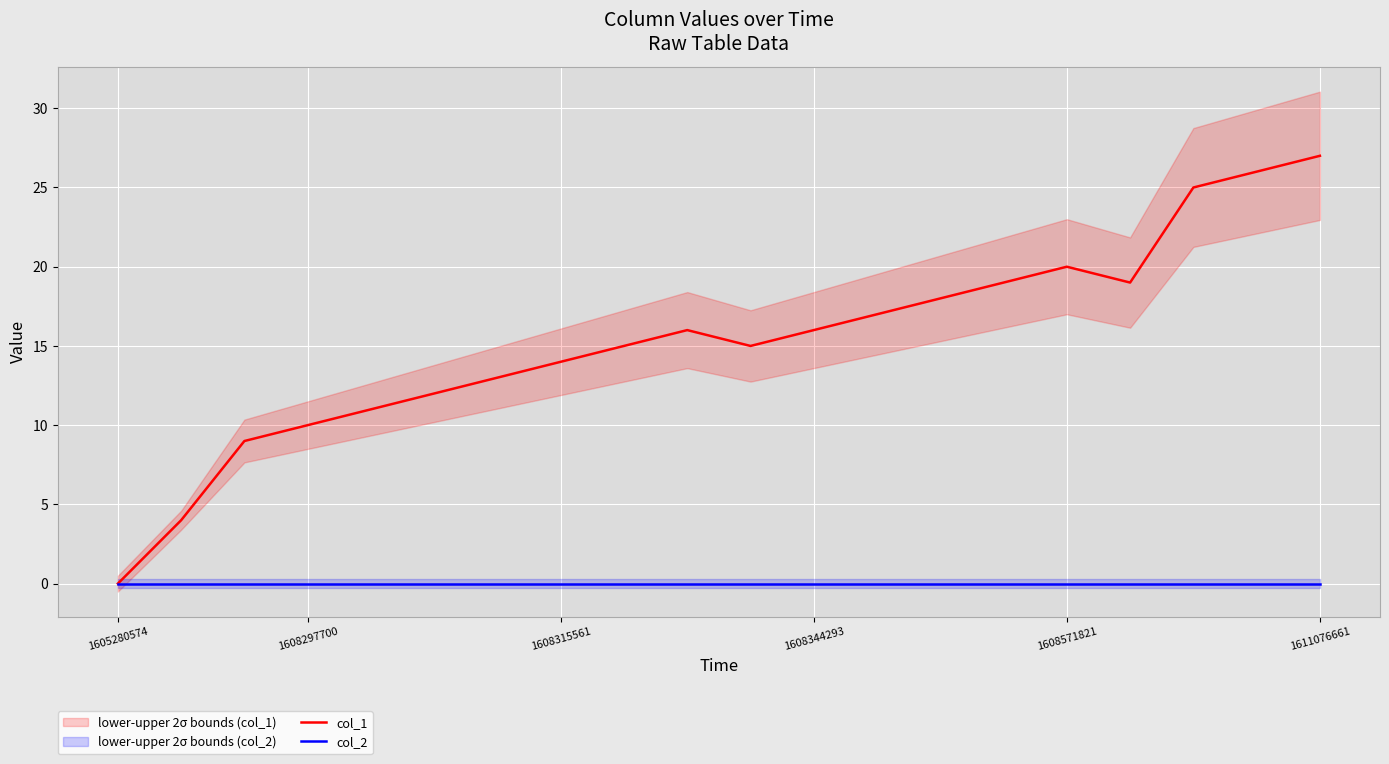

True or false: col_1 and col_2 intersect in this chart.

False